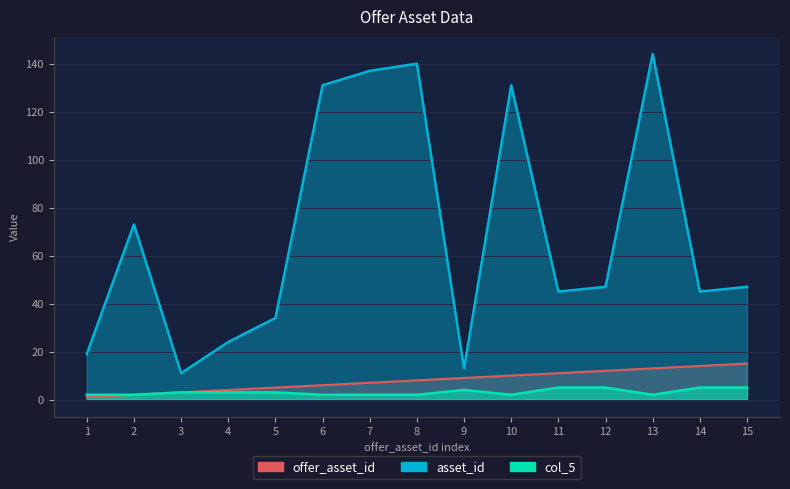

How many interior local valleys does the col_5 series have?

2